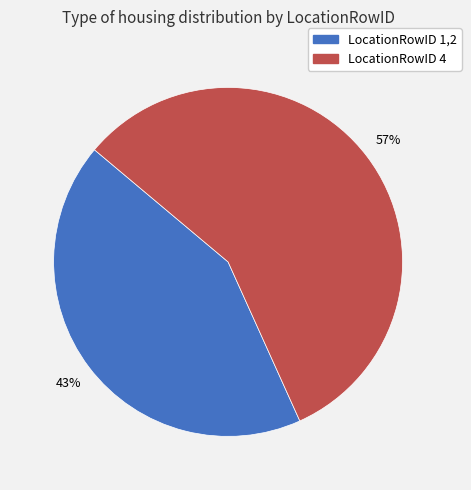

Approximately how many times larger is the value at LocationRowID 1,2 compared to LocationRowID 4?

0.8